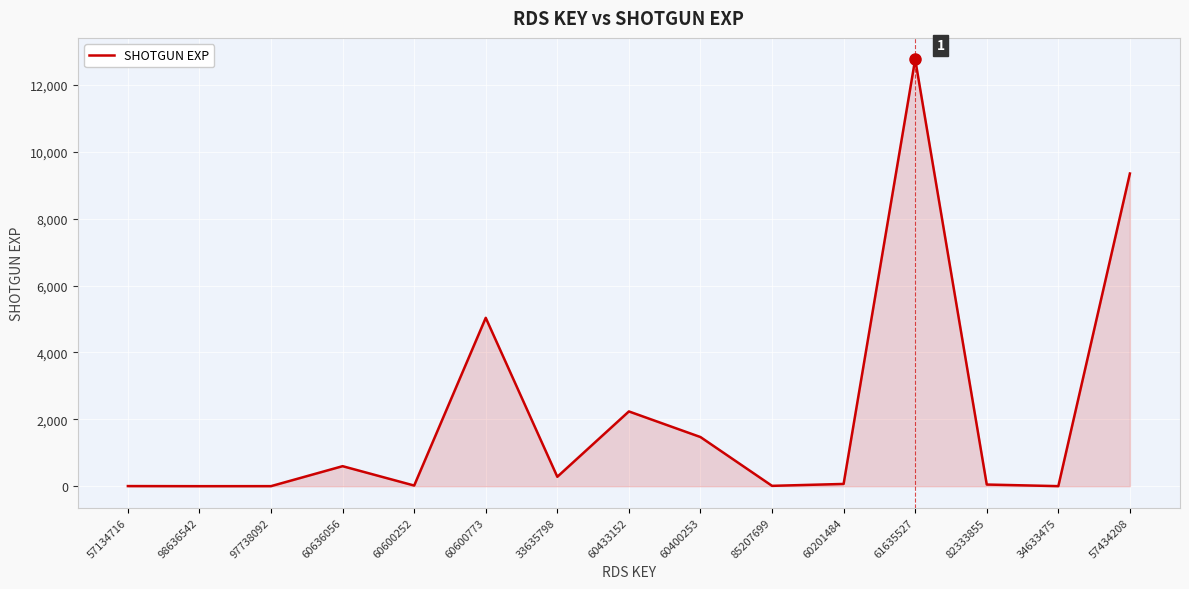

At which label is the value closest to 6384?

60600773